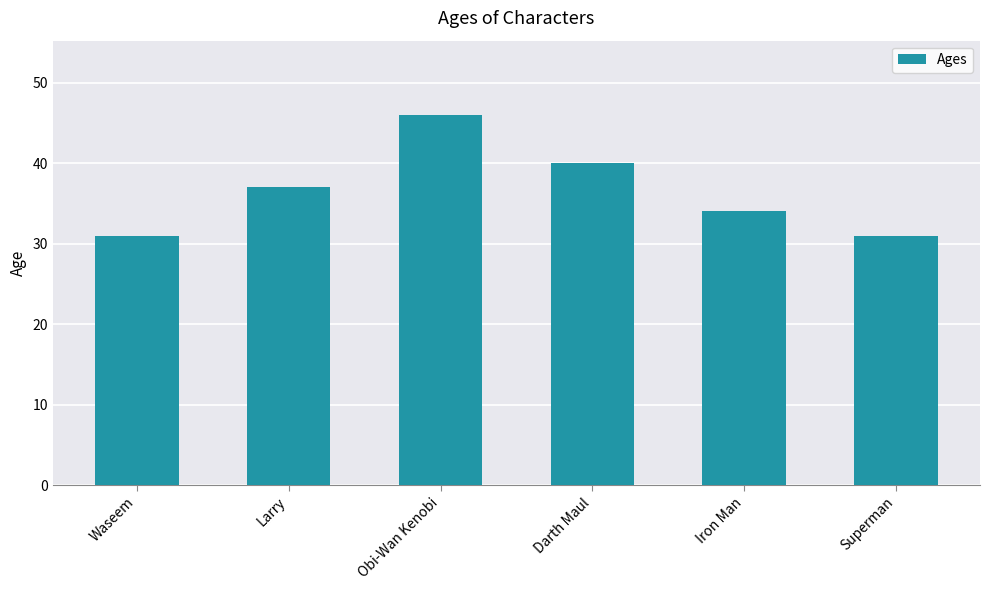

Approximately how many times larger is the value at Waseem compared to Superman?

1.0